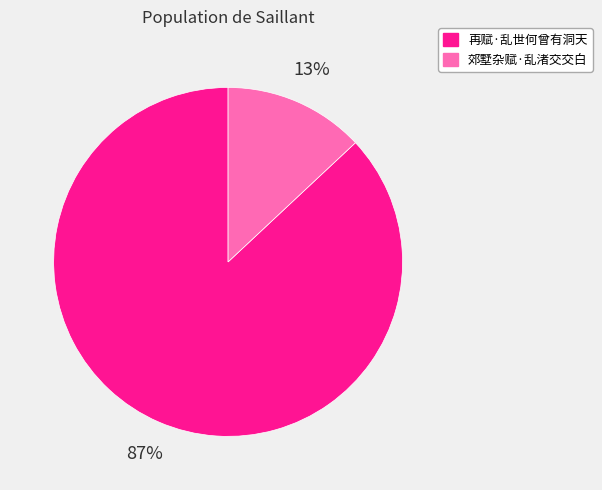

Is it true that 再赋·乱世何曾有洞天 is 96% of the pie?

False